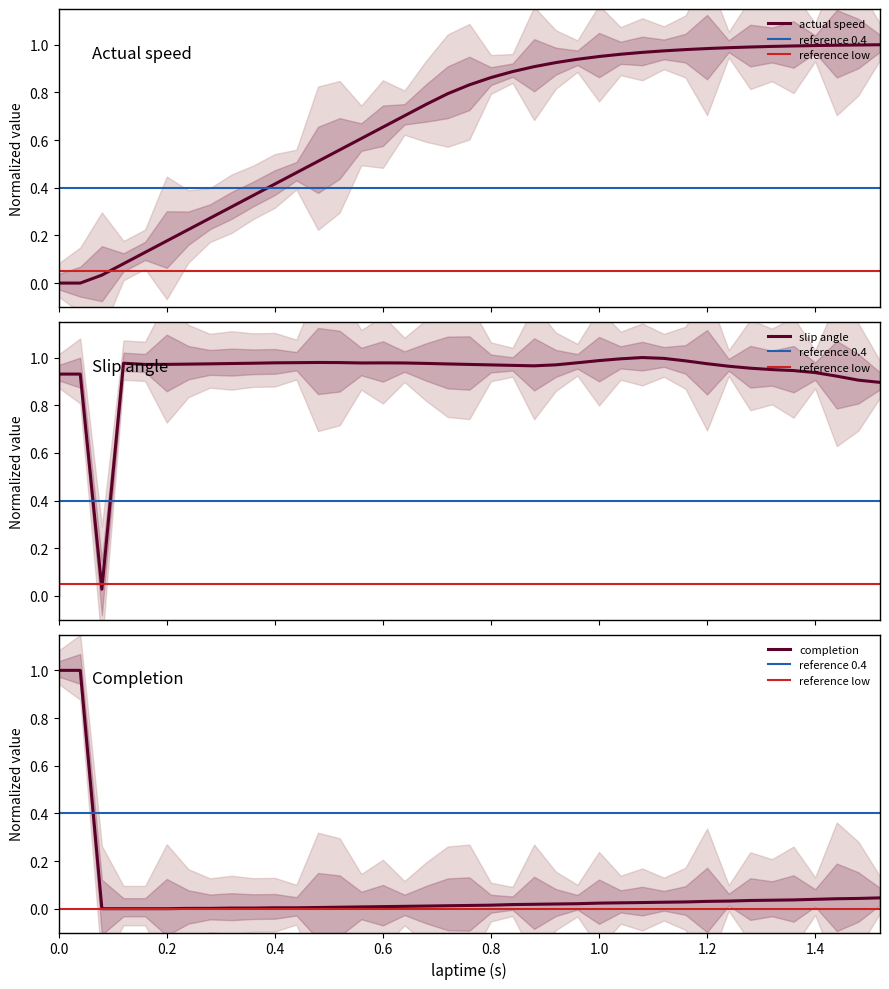

At how many categories does at least one series exceed 0?

40